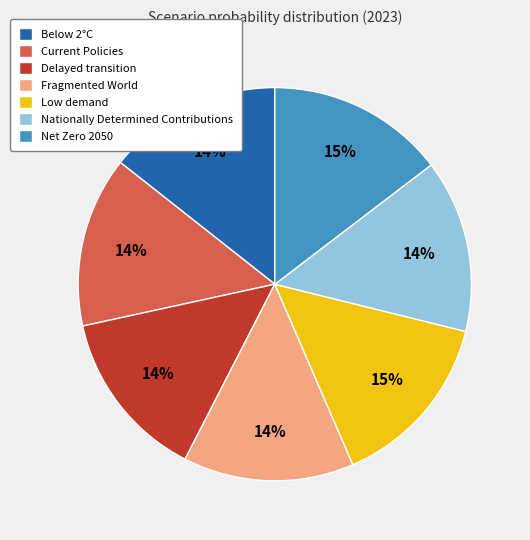

Is there any slice that represents more than half of the pie?

No